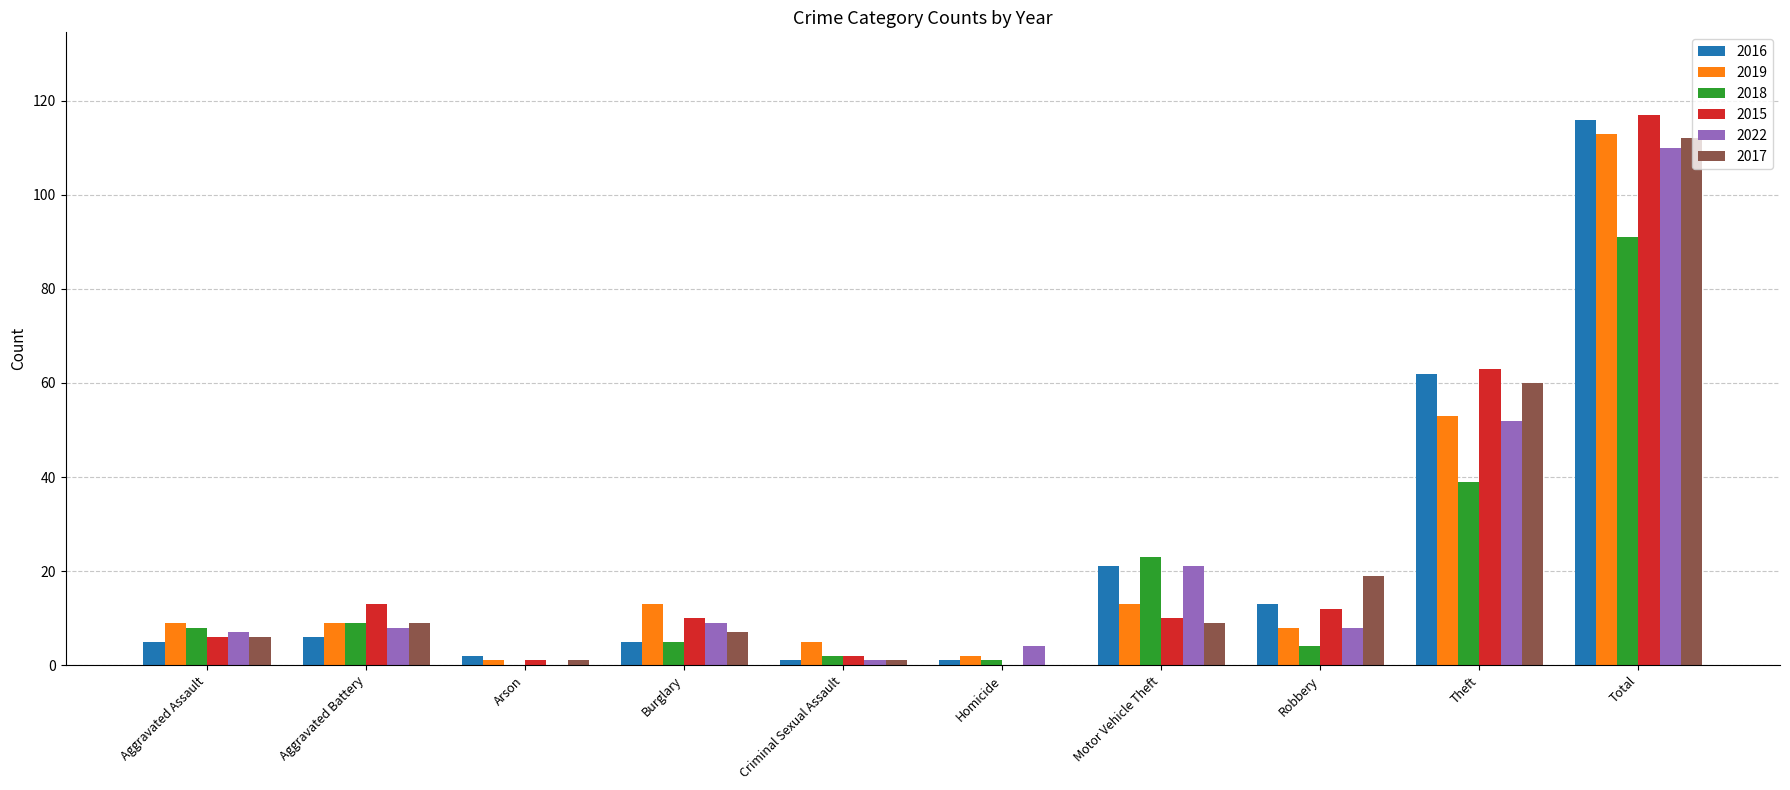

Reading left to right, transcribe all the data shown in this chart.

2016: 5	6	2	5	1	1	21	13	62	116
2019: 9	9	1	13	5	2	13	8	53	113
2018: 8	9	0	5	2	1	23	4	39	91
2015: 6	13	1	10	2	0	10	12	63	117
2022: 7	8	0	9	1	4	21	8	52	110
2017: 6	9	1	7	1	0	9	19	60	112